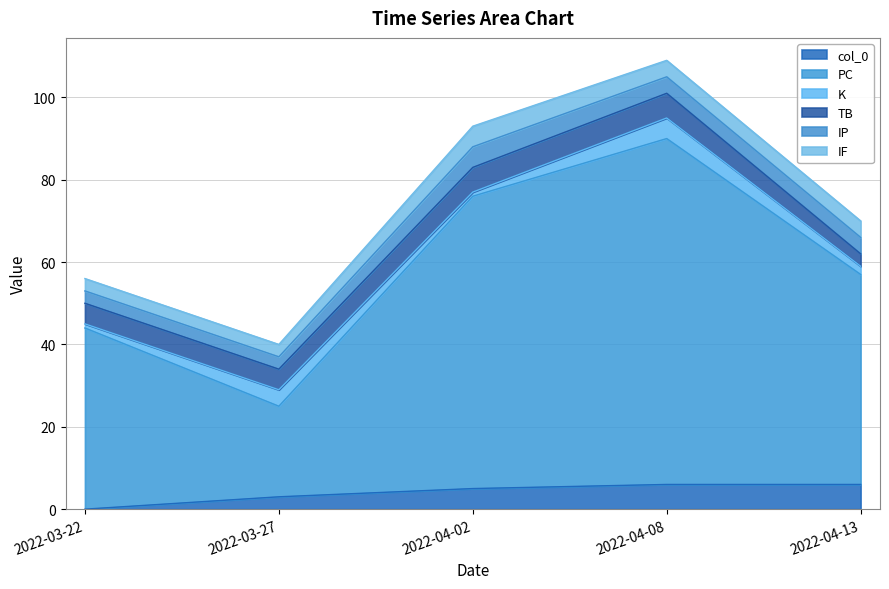

Which series has the widest spread of values?

PC